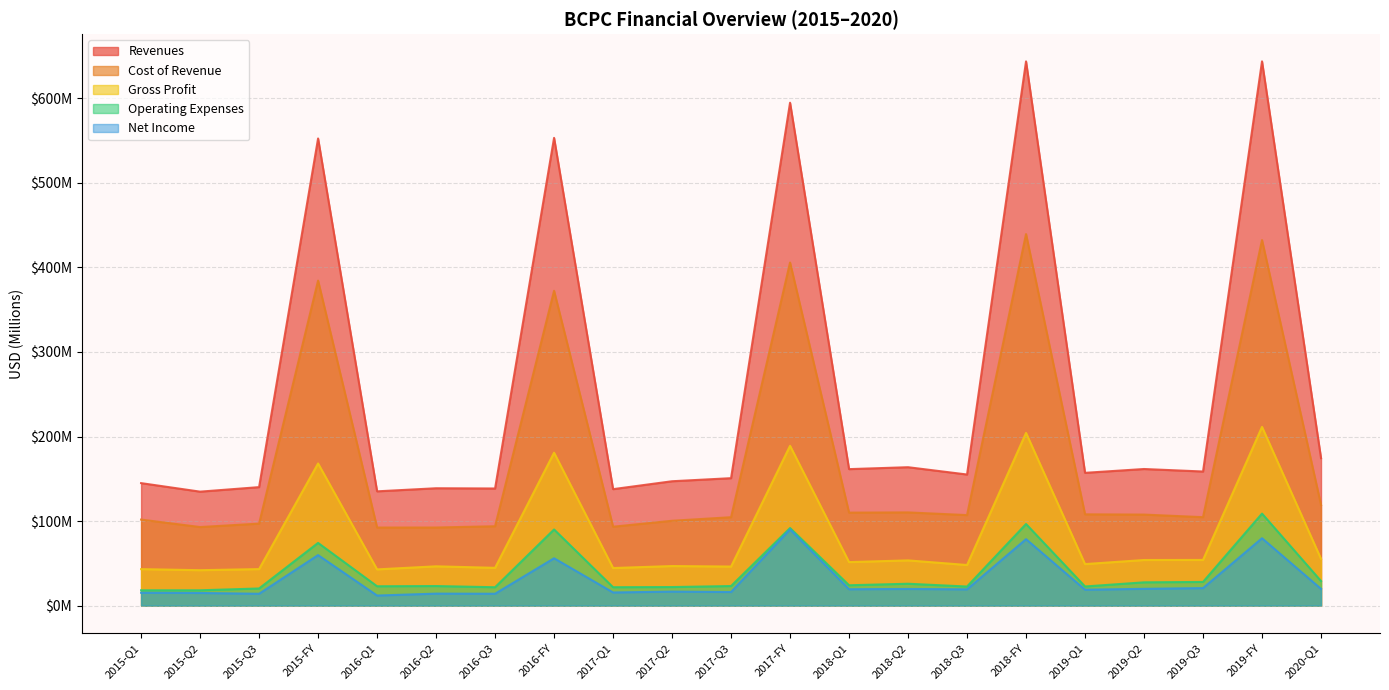

Rank the categories by Net Income value from highest to lowest.

2017-FY, 2019-FY, 2018-FY, 2015-FY, 2016-FY, 2019-Q3, 2019-Q2, 2020-Q1, 2018-Q2, 2018-Q1, 2018-Q3, 2019-Q1, 2017-Q2, 2017-Q3, 2017-Q1, 2015-Q1, 2015-Q2, 2016-Q2, 2016-Q3, 2015-Q3, 2016-Q1